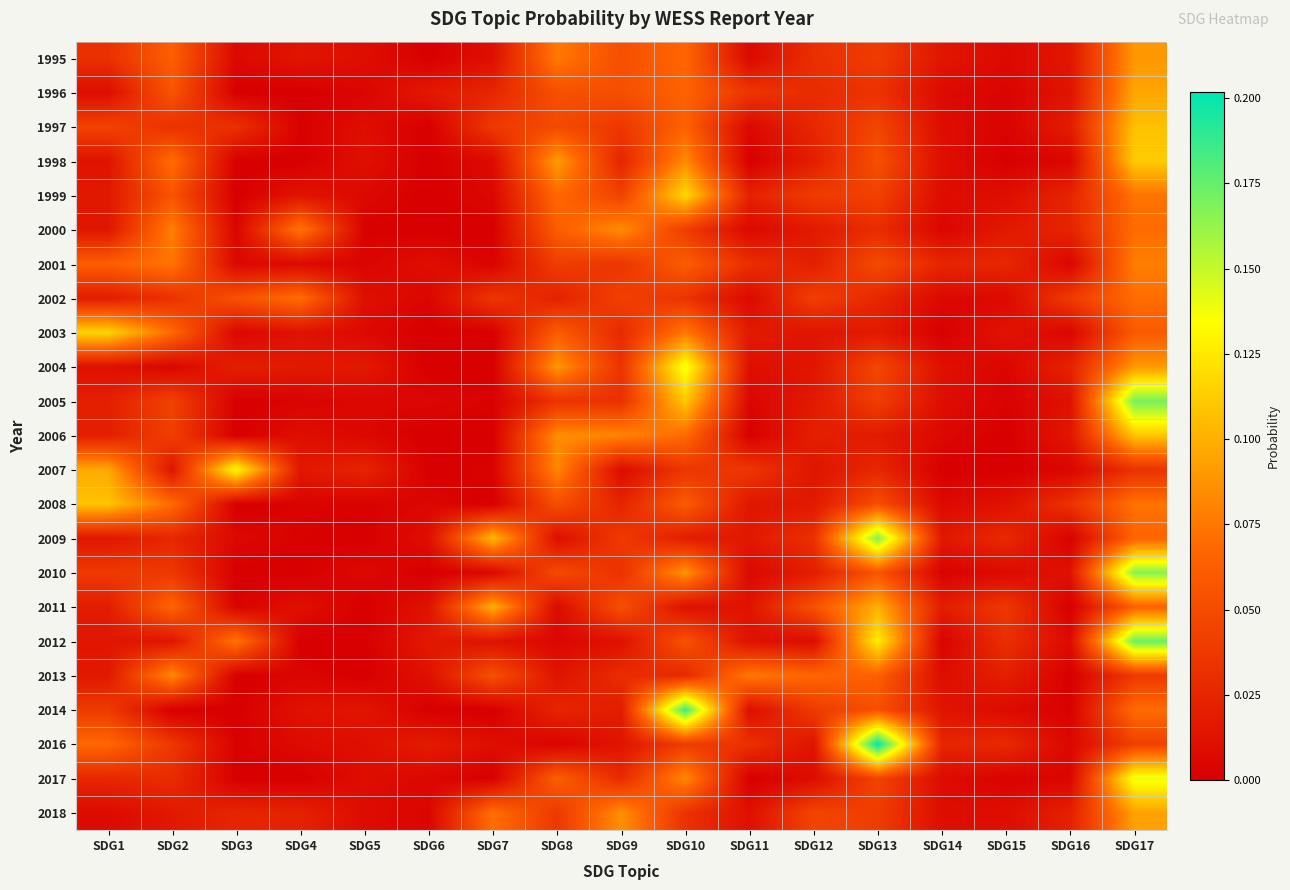

Reading left to right, list all the values displayed in this chart.

1995: SDG1=0.0	SDG2=0.1	SDG3=0.0	SDG4=0.0	SDG5=0.0	SDG6=0.0	SDG7=0.0	SDG8=0.1	SDG9=0.1	SDG10=0.1	SDG11=0.0	SDG12=0.0	SDG13=0.0	SDG14=0.0	SDG15=0.0	SDG16=0.0	SDG17=0.1
1996: SDG1=0.0	SDG2=0.1	SDG3=0.0	SDG4=0.0	SDG5=0.0	SDG6=0.0	SDG7=0.0	SDG8=0.1	SDG9=0.1	SDG10=0.1	SDG11=0.0	SDG12=0.0	SDG13=0.0	SDG14=0.0	SDG15=0.0	SDG16=0.0	SDG17=0.1
1997: SDG1=0.0	SDG2=0.0	SDG3=0.0	SDG4=0.0	SDG5=0.0	SDG6=0.0	SDG7=0.0	SDG8=0.0	SDG9=0.0	SDG10=0.1	SDG11=0.0	SDG12=0.0	SDG13=0.0	SDG14=0.0	SDG15=0.0	SDG16=0.0	SDG17=0.1
1998: SDG1=0.0	SDG2=0.1	SDG3=0.0	SDG4=0.0	SDG5=0.0	SDG6=0.0	SDG7=0.0	SDG8=0.1	SDG9=0.0	SDG10=0.1	SDG11=0.0	SDG12=0.0	SDG13=0.1	SDG14=0.0	SDG15=0.0	SDG16=0.0	SDG17=0.1
1999: SDG1=0.0	SDG2=0.1	SDG3=0.0	SDG4=0.0	SDG5=0.0	SDG6=0.0	SDG7=0.0	SDG8=0.1	SDG9=0.0	SDG10=0.1	SDG11=0.0	SDG12=0.0	SDG13=0.0	SDG14=0.0	SDG15=0.0	SDG16=0.0	SDG17=0.1
2000: SDG1=0.0	SDG2=0.1	SDG3=0.0	SDG4=0.1	SDG5=0.0	SDG6=0.0	SDG7=0.0	SDG8=0.1	SDG9=0.1	SDG10=0.0	SDG11=0.0	SDG12=0.0	SDG13=0.0	SDG14=0.0	SDG15=0.0	SDG16=0.0	SDG17=0.1
2001: SDG1=0.1	SDG2=0.1	SDG3=0.0	SDG4=0.0	SDG5=0.0	SDG6=0.0	SDG7=0.0	SDG8=0.0	SDG9=0.0	SDG10=0.1	SDG11=0.0	SDG12=0.0	SDG13=0.0	SDG14=0.0	SDG15=0.0	SDG16=0.0	SDG17=0.1
2002: SDG1=0.0	SDG2=0.0	SDG3=0.1	SDG4=0.1	SDG5=0.0	SDG6=0.0	SDG7=0.0	SDG8=0.0	SDG9=0.0	SDG10=0.0	SDG11=0.0	SDG12=0.0	SDG13=0.0	SDG14=0.0	SDG15=0.0	SDG16=0.0	SDG17=0.1
2003: SDG1=0.1	SDG2=0.1	SDG3=0.0	SDG4=0.0	SDG5=0.0	SDG6=0.0	SDG7=0.0	SDG8=0.1	SDG9=0.0	SDG10=0.1	SDG11=0.0	SDG12=0.0	SDG13=0.0	SDG14=0.0	SDG15=0.0	SDG16=0.0	SDG17=0.1
2004: SDG1=0.0	SDG2=0.0	SDG3=0.0	SDG4=0.0	SDG5=0.0	SDG6=0.0	SDG7=0.0	SDG8=0.1	SDG9=0.0	SDG10=0.1	SDG11=0.0	SDG12=0.0	SDG13=0.0	SDG14=0.0	SDG15=0.0	SDG16=0.0	SDG17=0.1
2005: SDG1=0.0	SDG2=0.0	SDG3=0.0	SDG4=0.0	SDG5=0.0	SDG6=0.0	SDG7=0.0	SDG8=0.0	SDG9=0.0	SDG10=0.1	SDG11=0.0	SDG12=0.0	SDG13=0.0	SDG14=0.0	SDG15=0.0	SDG16=0.0	SDG17=0.2
2006: SDG1=0.0	SDG2=0.0	SDG3=0.0	SDG4=0.0	SDG5=0.0	SDG6=0.0	SDG7=0.0	SDG8=0.1	SDG9=0.1	SDG10=0.1	SDG11=0.0	SDG12=0.0	SDG13=0.0	SDG14=0.0	SDG15=0.0	SDG16=0.0	SDG17=0.1
2007: SDG1=0.1	SDG2=0.0	SDG3=0.1	SDG4=0.0	SDG5=0.0	SDG6=0.0	SDG7=0.0	SDG8=0.1	SDG9=0.0	SDG10=0.0	SDG11=0.0	SDG12=0.0	SDG13=0.0	SDG14=0.0	SDG15=0.0	SDG16=0.0	SDG17=0.0
2008: SDG1=0.1	SDG2=0.1	SDG3=0.0	SDG4=0.0	SDG5=0.0	SDG6=0.0	SDG7=0.0	SDG8=0.1	SDG9=0.0	SDG10=0.1	SDG11=0.0	SDG12=0.0	SDG13=0.1	SDG14=0.0	SDG15=0.0	SDG16=0.0	SDG17=0.1
2009: SDG1=0.0	SDG2=0.0	SDG3=0.0	SDG4=0.0	SDG5=0.0	SDG6=0.0	SDG7=0.1	SDG8=0.0	SDG9=0.0	SDG10=0.0	SDG11=0.0	SDG12=0.0	SDG13=0.2	SDG14=0.0	SDG15=0.0	SDG16=0.0	SDG17=0.1
2010: SDG1=0.0	SDG2=0.0	SDG3=0.0	SDG4=0.0	SDG5=0.0	SDG6=0.0	SDG7=0.0	SDG8=0.0	SDG9=0.0	SDG10=0.1	SDG11=0.0	SDG12=0.0	SDG13=0.1	SDG14=0.0	SDG15=0.0	SDG16=0.0	SDG17=0.2
2011: SDG1=0.0	SDG2=0.1	SDG3=0.0	SDG4=0.0	SDG5=0.0	SDG6=0.0	SDG7=0.1	SDG8=0.0	SDG9=0.1	SDG10=0.0	SDG11=0.0	SDG12=0.1	SDG13=0.1	SDG14=0.0	SDG15=0.0	SDG16=0.0	SDG17=0.1
2012: SDG1=0.0	SDG2=0.0	SDG3=0.1	SDG4=0.0	SDG5=0.0	SDG6=0.0	SDG7=0.0	SDG8=0.0	SDG9=0.0	SDG10=0.1	SDG11=0.0	SDG12=0.0	SDG13=0.1	SDG14=0.0	SDG15=0.0	SDG16=0.0	SDG17=0.2
2013: SDG1=0.0	SDG2=0.1	SDG3=0.0	SDG4=0.0	SDG5=0.0	SDG6=0.0	SDG7=0.1	SDG8=0.0	SDG9=0.0	SDG10=0.0	SDG11=0.1	SDG12=0.1	SDG13=0.1	SDG14=0.0	SDG15=0.0	SDG16=0.0	SDG17=0.0
2014: SDG1=0.0	SDG2=0.0	SDG3=0.0	SDG4=0.0	SDG5=0.0	SDG6=0.0	SDG7=0.0	SDG8=0.0	SDG9=0.0	SDG10=0.2	SDG11=0.0	SDG12=0.0	SDG13=0.1	SDG14=0.0	SDG15=0.0	SDG16=0.0	SDG17=0.1
2016: SDG1=0.1	SDG2=0.0	SDG3=0.0	SDG4=0.0	SDG5=0.0	SDG6=0.0	SDG7=0.0	SDG8=0.0	SDG9=0.0	SDG10=0.0	SDG11=0.0	SDG12=0.0	SDG13=0.2	SDG14=0.0	SDG15=0.0	SDG16=0.0	SDG17=0.0
2017: SDG1=0.0	SDG2=0.0	SDG3=0.0	SDG4=0.0	SDG5=0.0	SDG6=0.0	SDG7=0.0	SDG8=0.1	SDG9=0.0	SDG10=0.1	SDG11=0.0	SDG12=0.0	SDG13=0.0	SDG14=0.0	SDG15=0.0	SDG16=0.0	SDG17=0.1
2018: SDG1=0.0	SDG2=0.0	SDG3=0.0	SDG4=0.0	SDG5=0.0	SDG6=0.0	SDG7=0.1	SDG8=0.0	SDG9=0.1	SDG10=0.0	SDG11=0.0	SDG12=0.0	SDG13=0.0	SDG14=0.0	SDG15=0.0	SDG16=0.0	SDG17=0.1